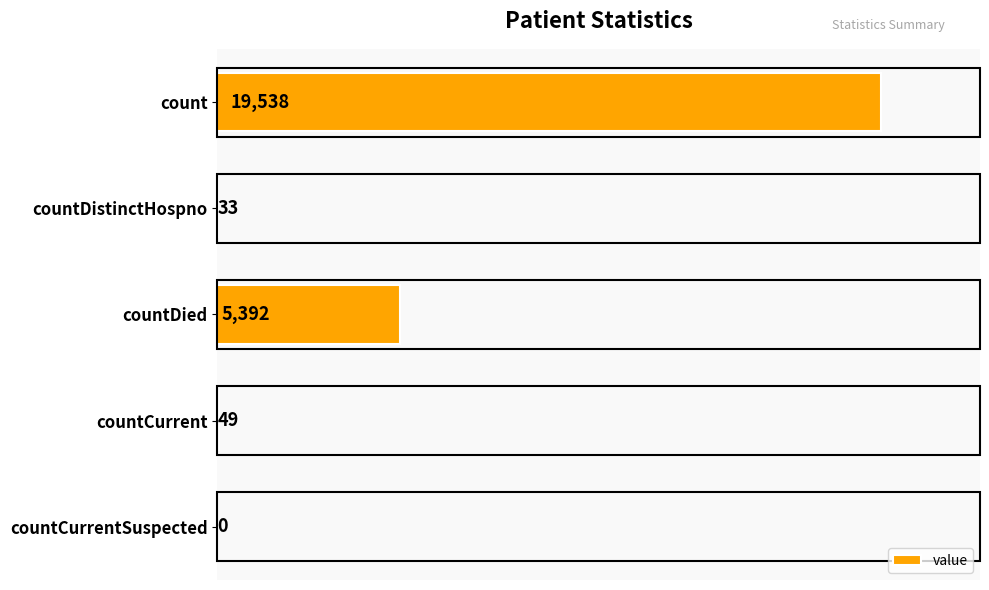

At which label is the value closest to 9769?

countDied